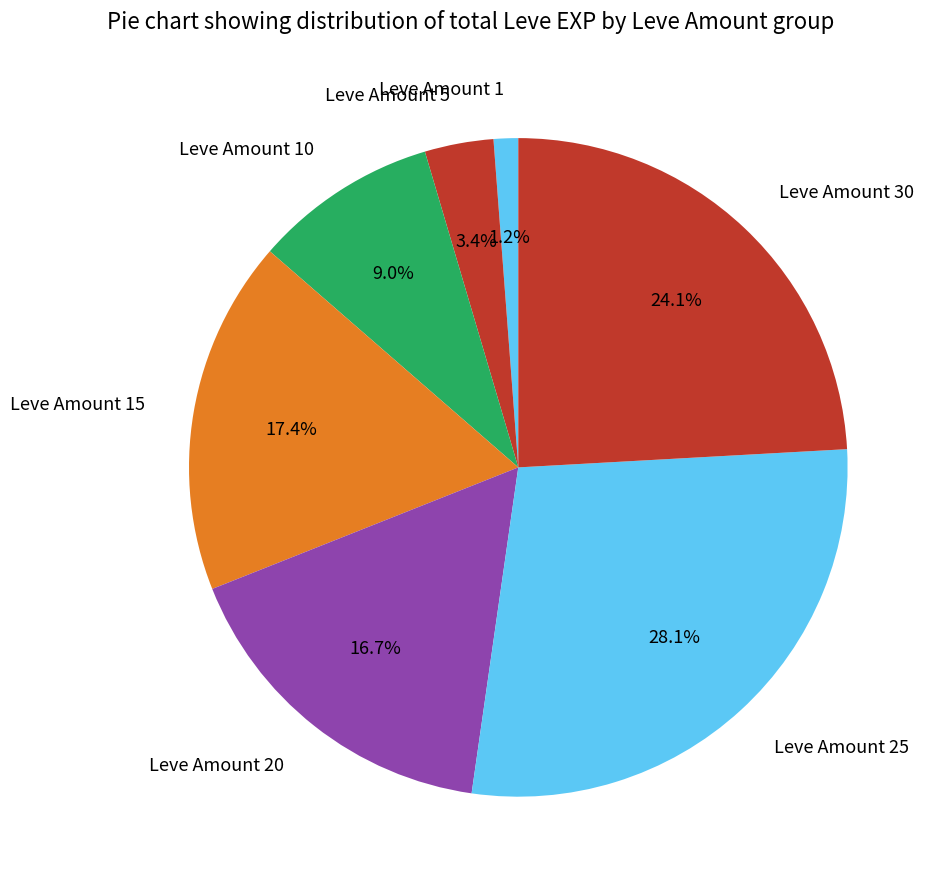

Count the number of slices in the pie.

7